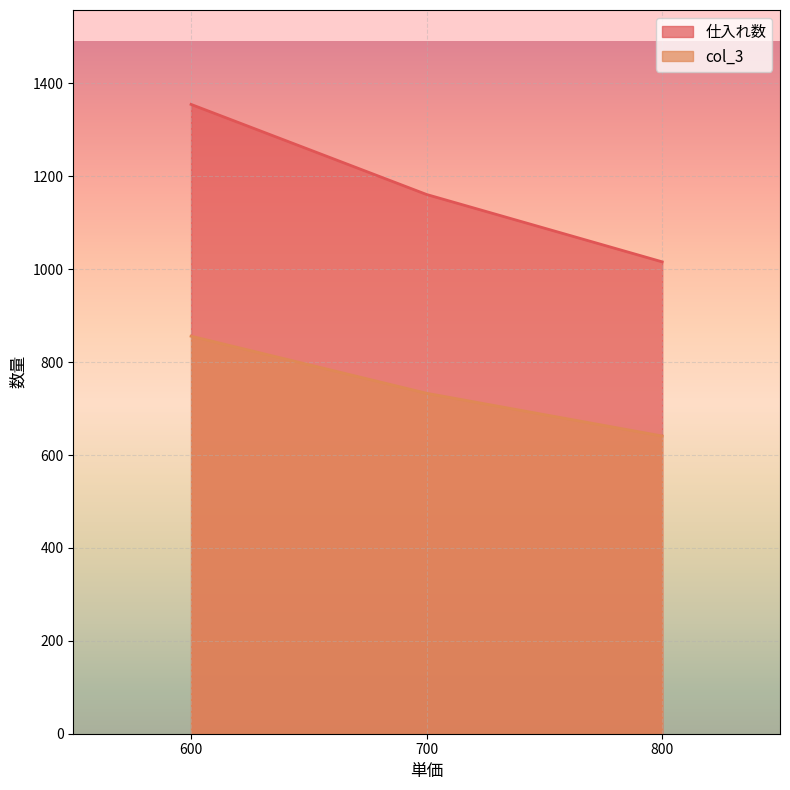

What is the approximate value of 仕入れ数 at カレー(700), to the nearest 50?

1150